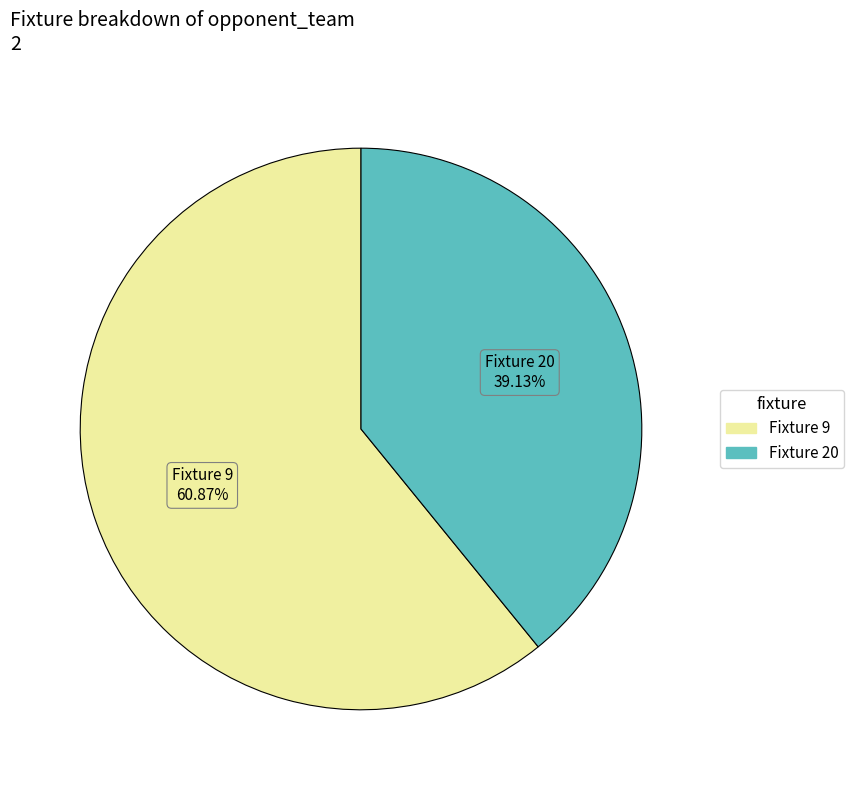

Which slice is the largest?

Fixture 9